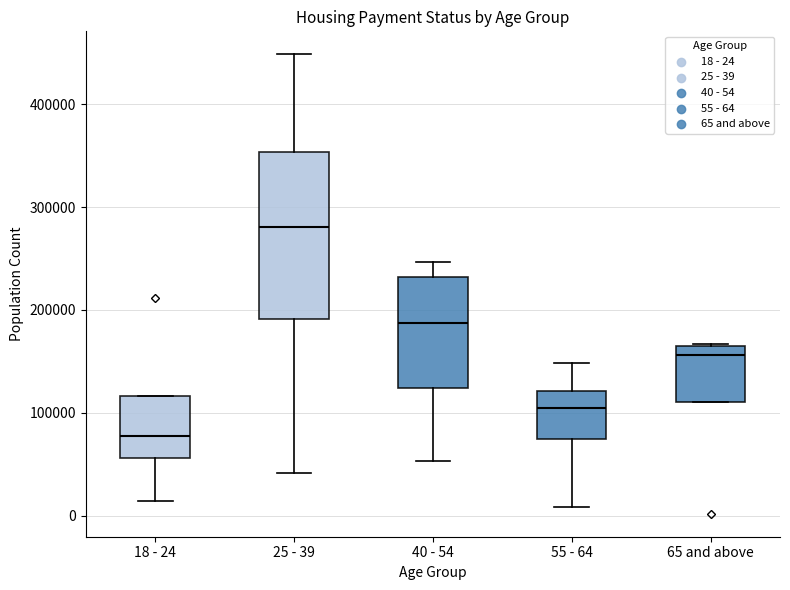

Which box has the lowest median line?

18 - 24